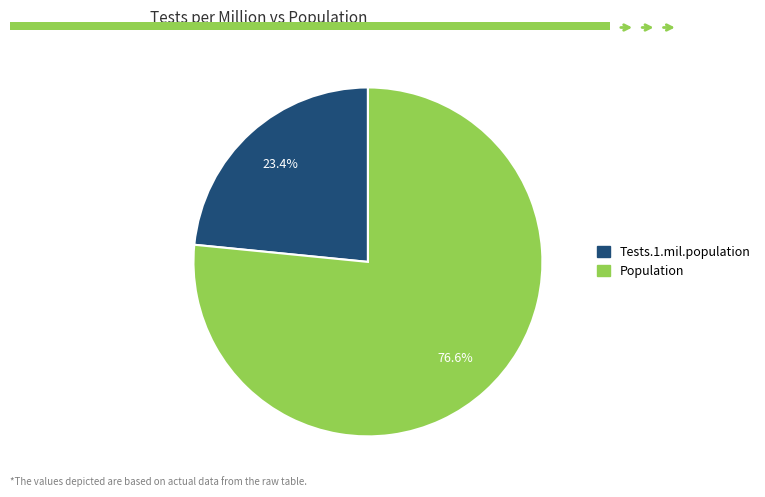

The Tests.1.mil.population slice represents 23% of the pie. True or false?

True